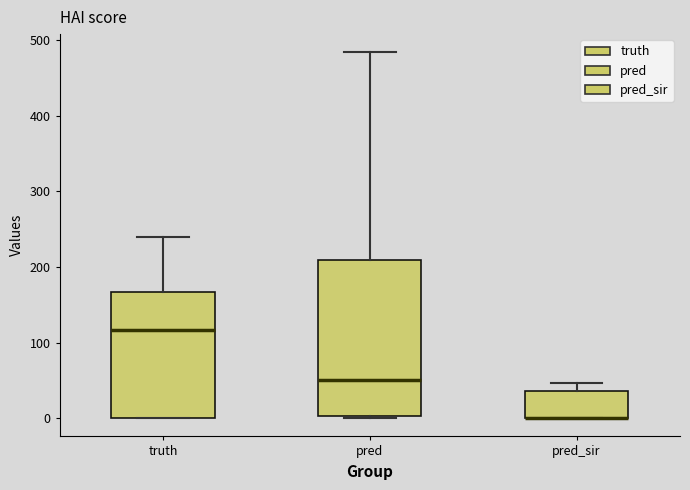

Comparing the boxes themselves (not the whiskers), which one is the tallest?

pred